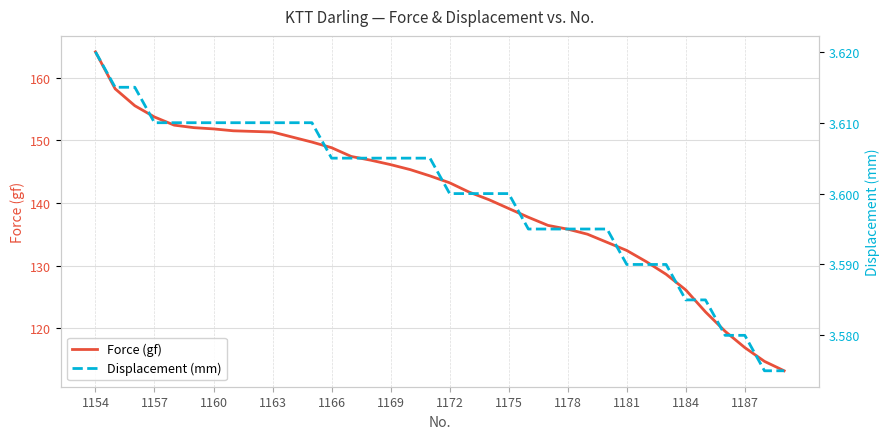

What is the minimum value for Force (gf)?

113.2